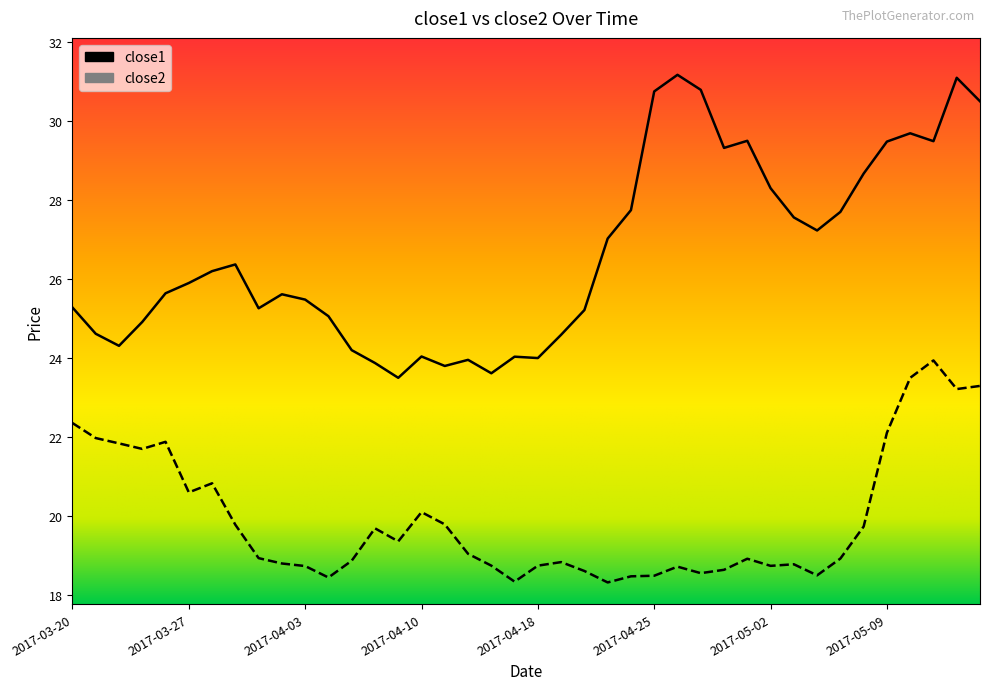

How many lines are shown in the chart?

2